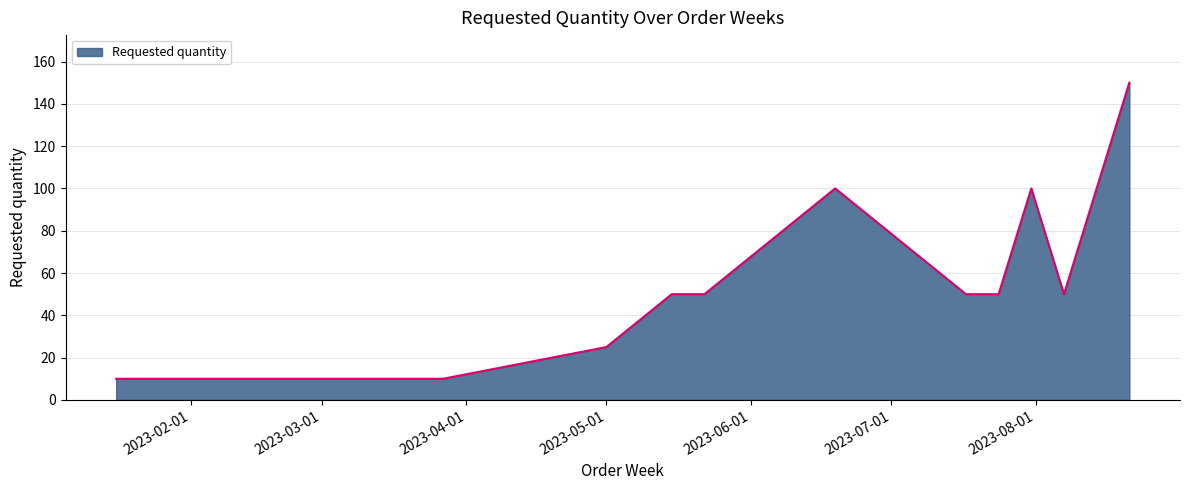

What is the average value?

51